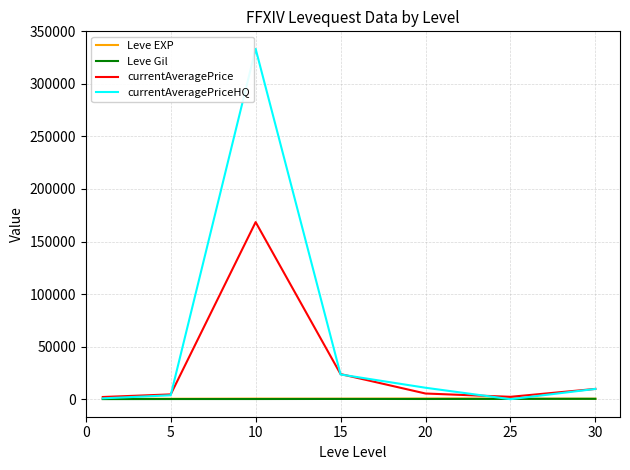

Which series has the largest total across all categories?

currentAveragePriceHQ